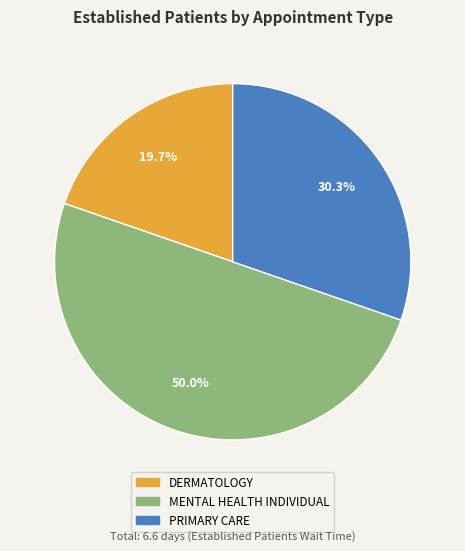

How many slices are in this pie chart?

3